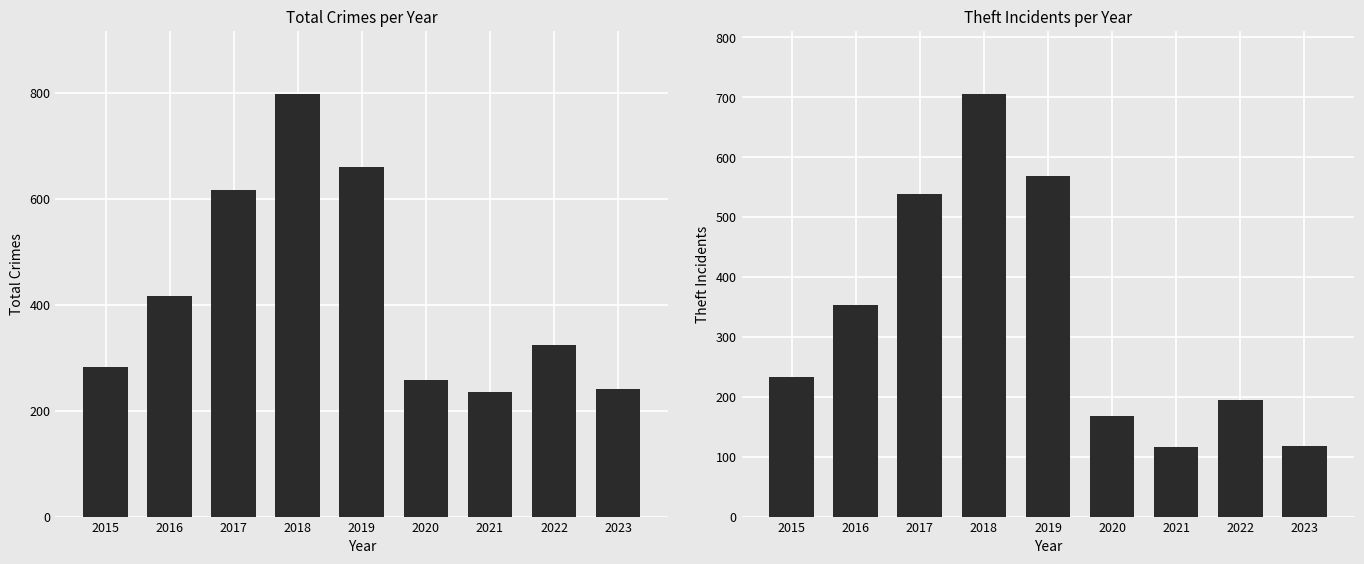

Where is Total nearest to the value 516?

2016